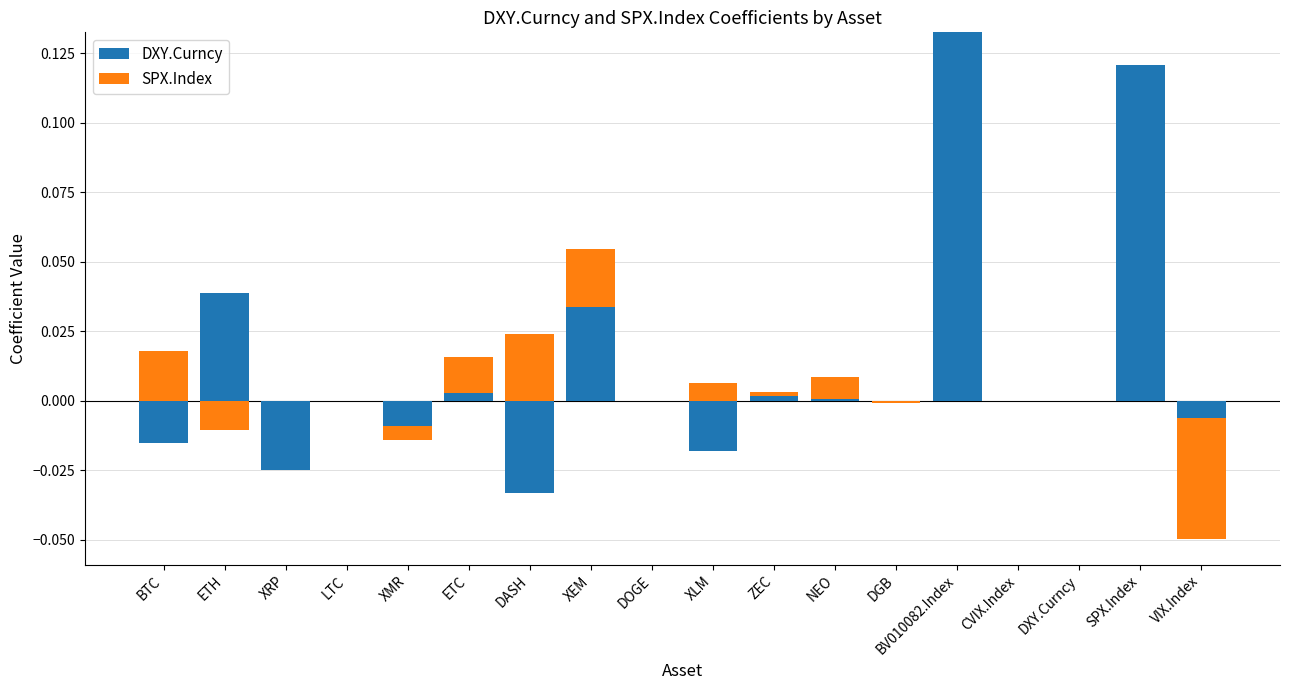

What is the difference between the second highest and second lowest values in the DXY.Curncy series?

0.1